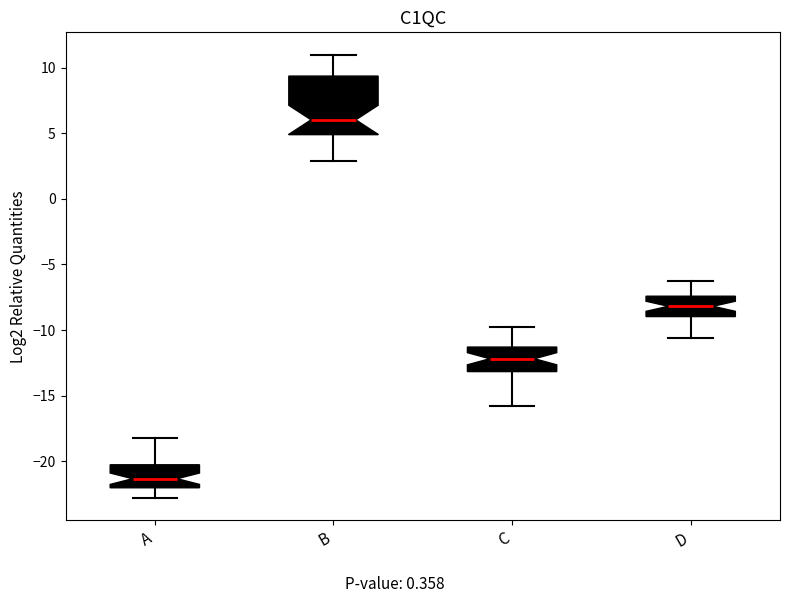

Reading left to right, read every box against the y-axis: the position of its median line, the range the box covers, and the ends of its whiskers. The values are not printed on the chart, so give them approximately, as read against the axis.

A: median -21.5, box -22.0 to -20.5, whiskers -23.0 to -18.0
B: median 6.0, box 5.0 to 9.5, whiskers 3.0 to 11.0
C: median -12.0, box -13.0 to -11.5, whiskers -16.0 to -10.0
D: median -8.0, box -9.0 to -7.5, whiskers -10.5 to -6.5